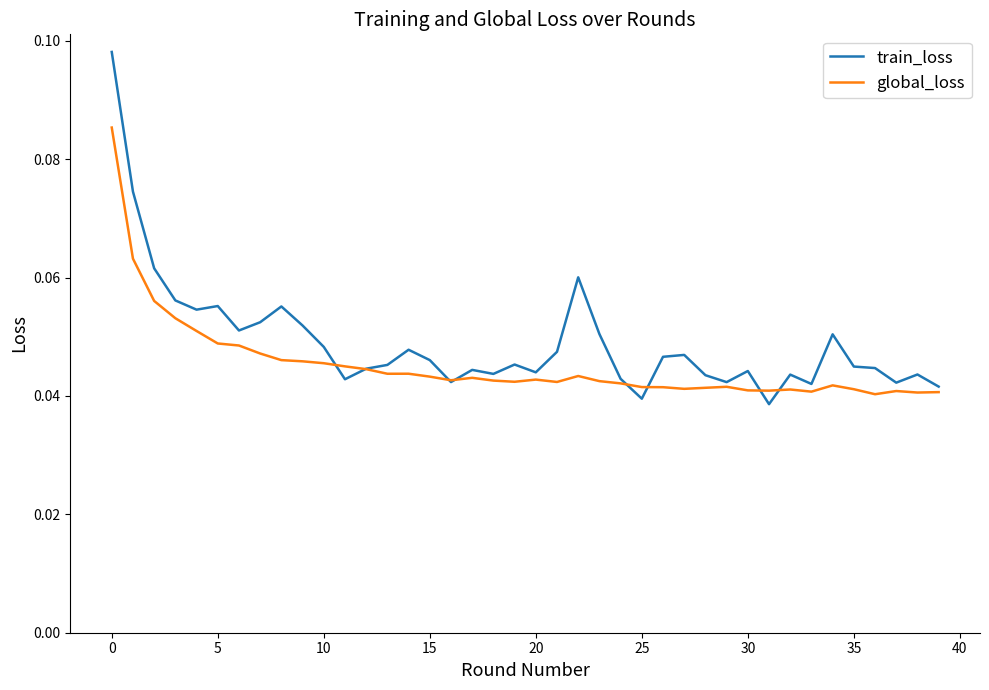

List the series in order of their peak value, highest first.

train_loss, global_loss